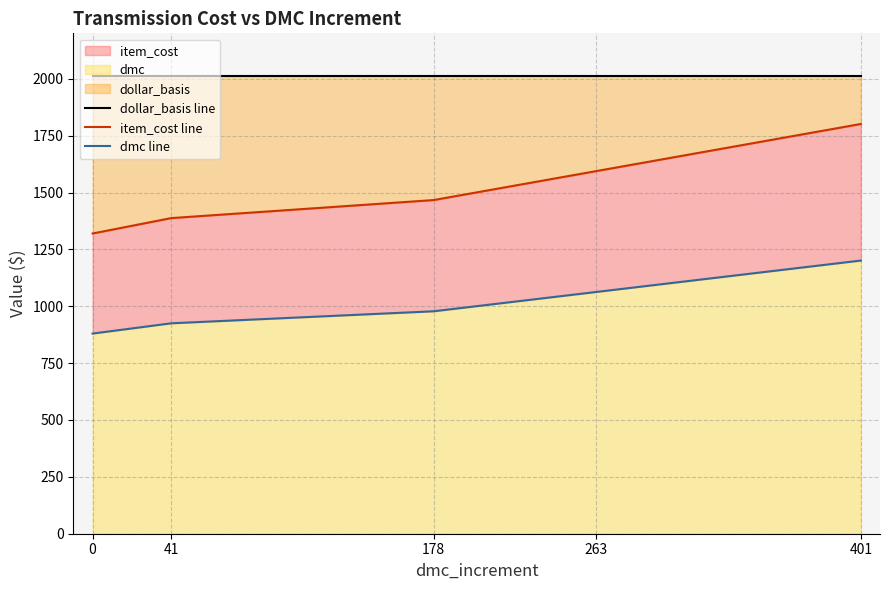

List the series in order of their overall mean, lowest first.

dmc line, item_cost line, dollar_basis line